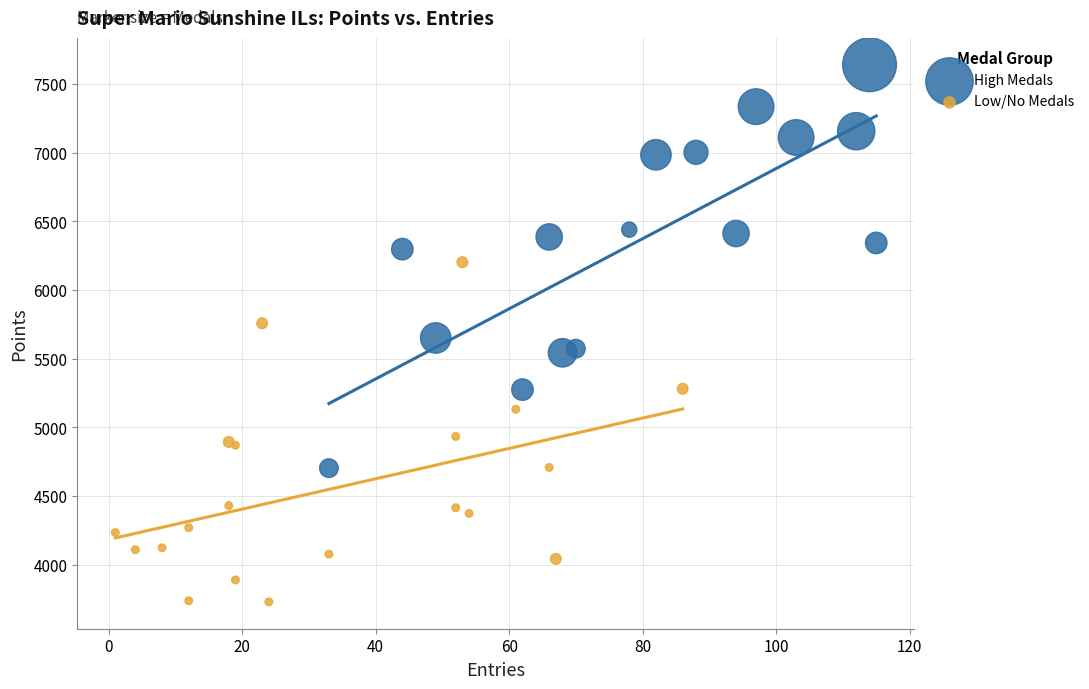

Which series has the largest Y range (max minus min)?

High Medals